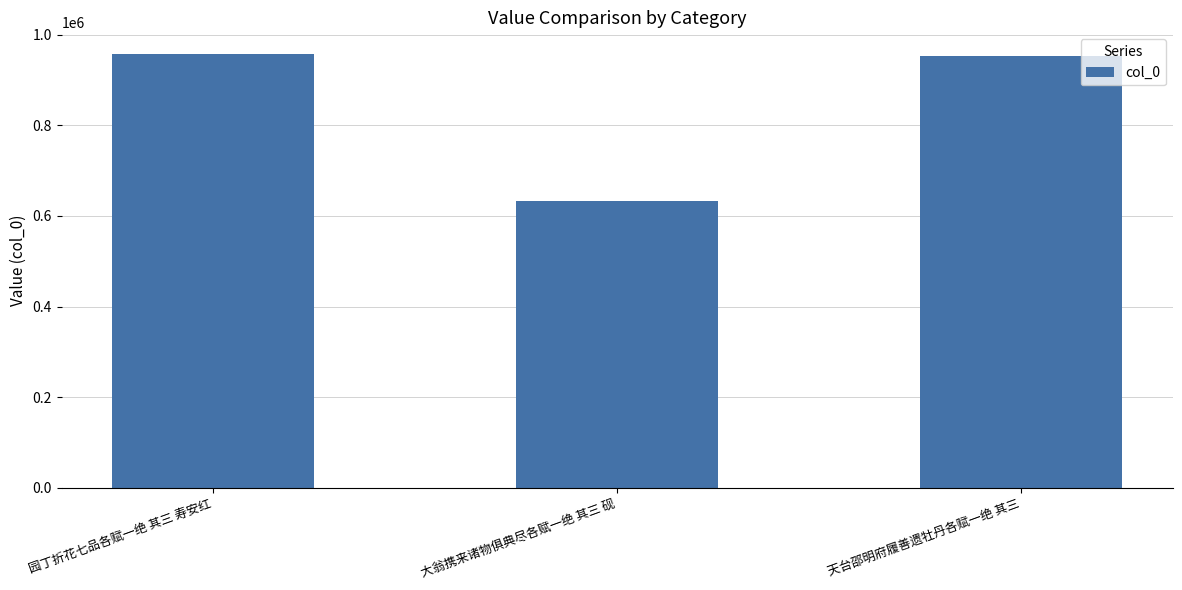

What is the minimum value shown in the chart?

633069